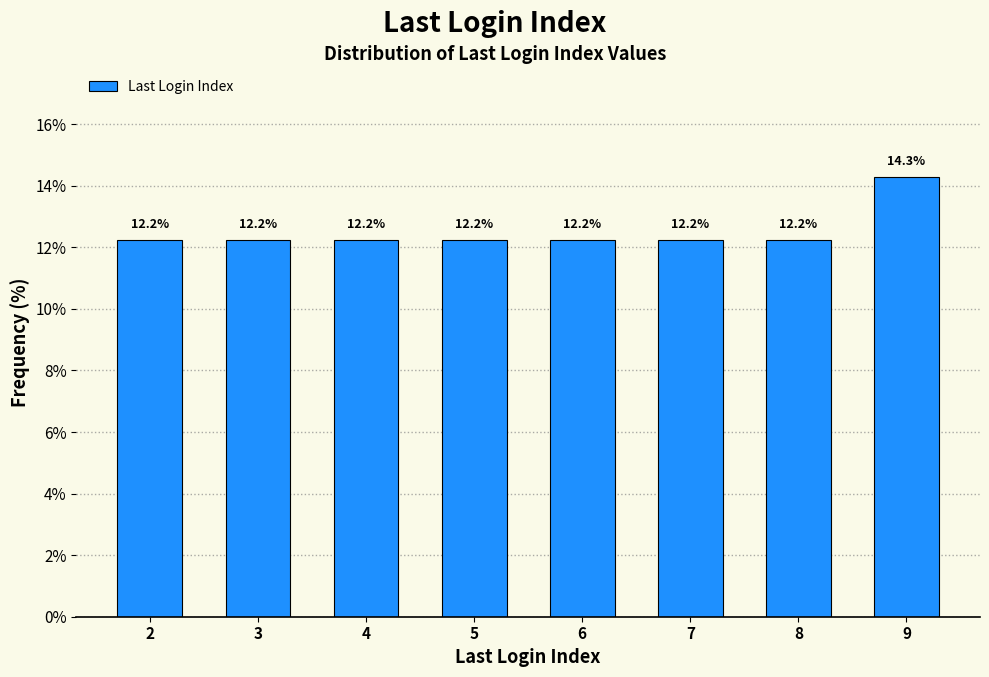

Reading right to left, extract all data points from this chart.

14.3	12.2	12.2	12.2	12.2	12.2	12.2	12.2